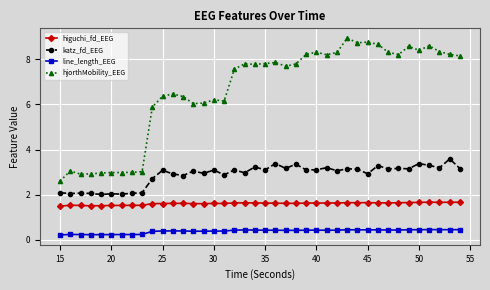

What is the difference between the maximum and minimum values in the line_length_EEG series?

0.2